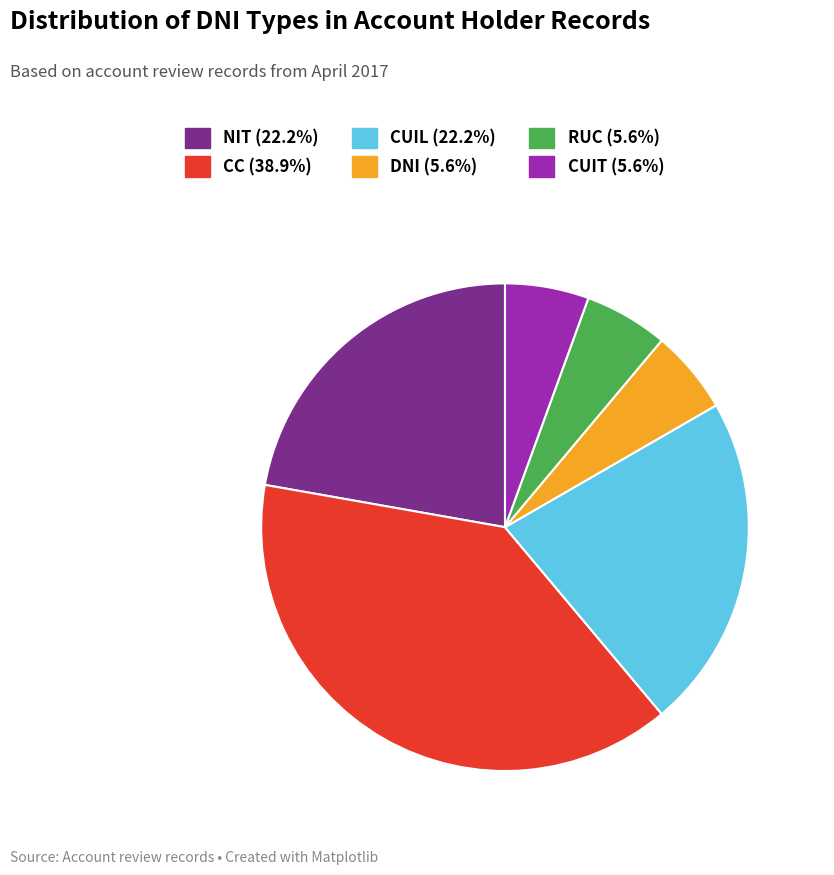

To the nearest percent, what is the difference between the largest and smallest slice percentages?

33%